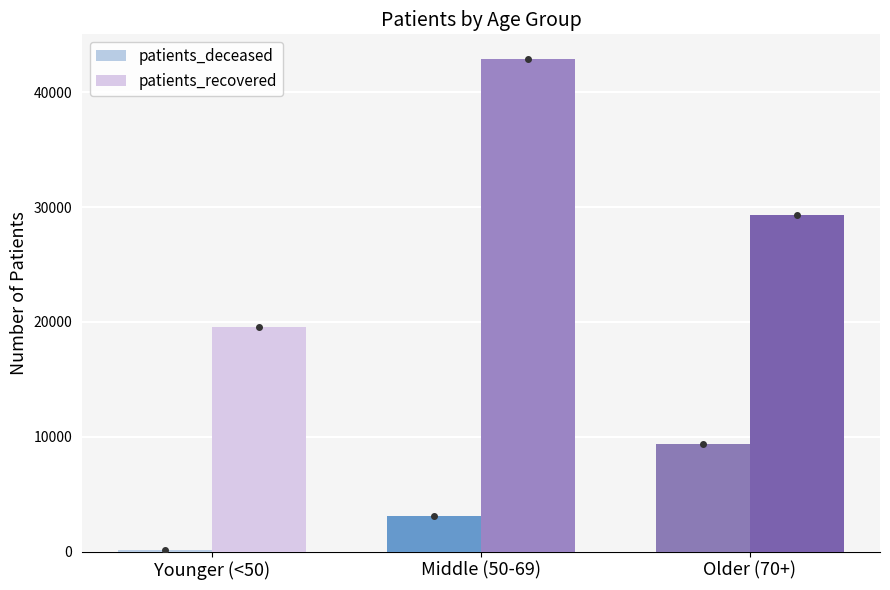

What is the sum of all patients_deceased values?

12591